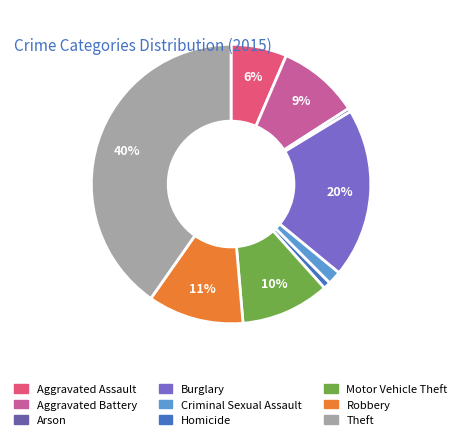

To the nearest percent, what portion does Aggravated Battery represent?

9%